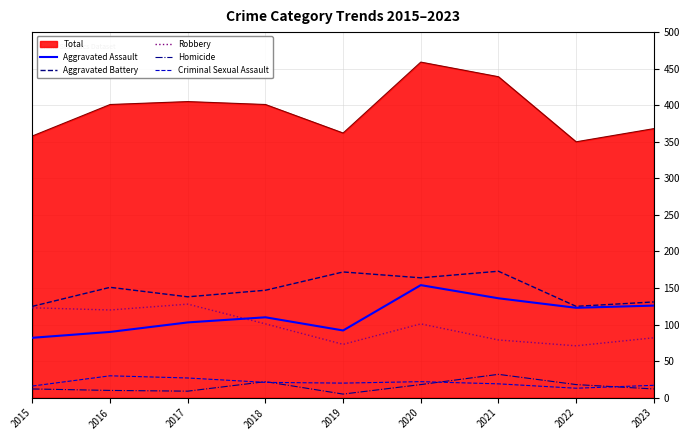

How many lines are shown in the chart?

6